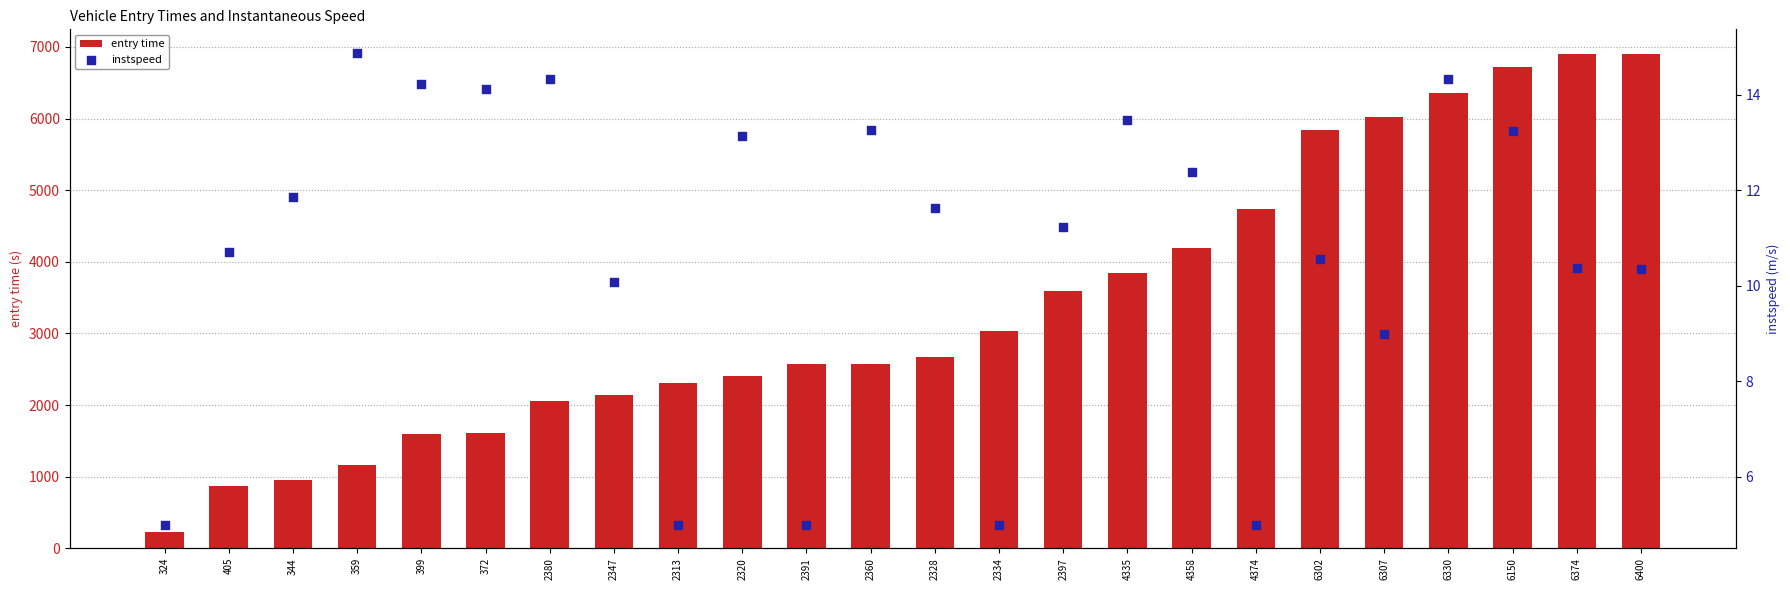

Which series has the widest spread of Y values?

entry time